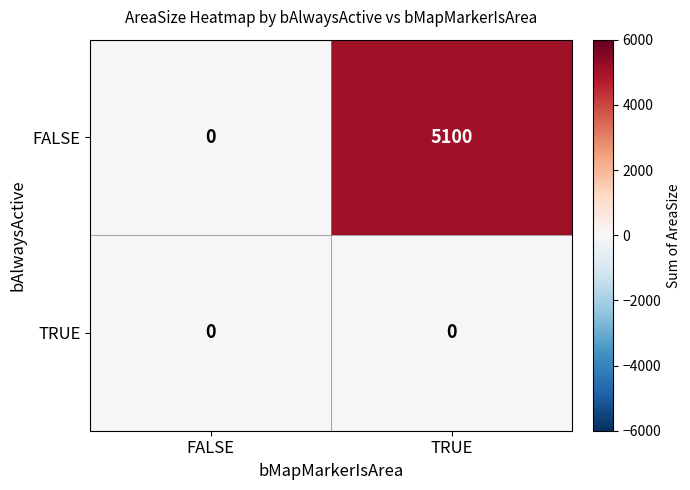

Which series has the largest total across all categories?

FALSE